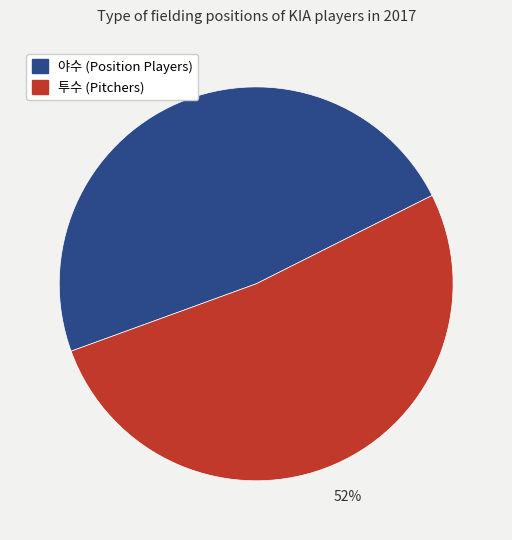

To the nearest percent, what is the average slice percentage?

50%